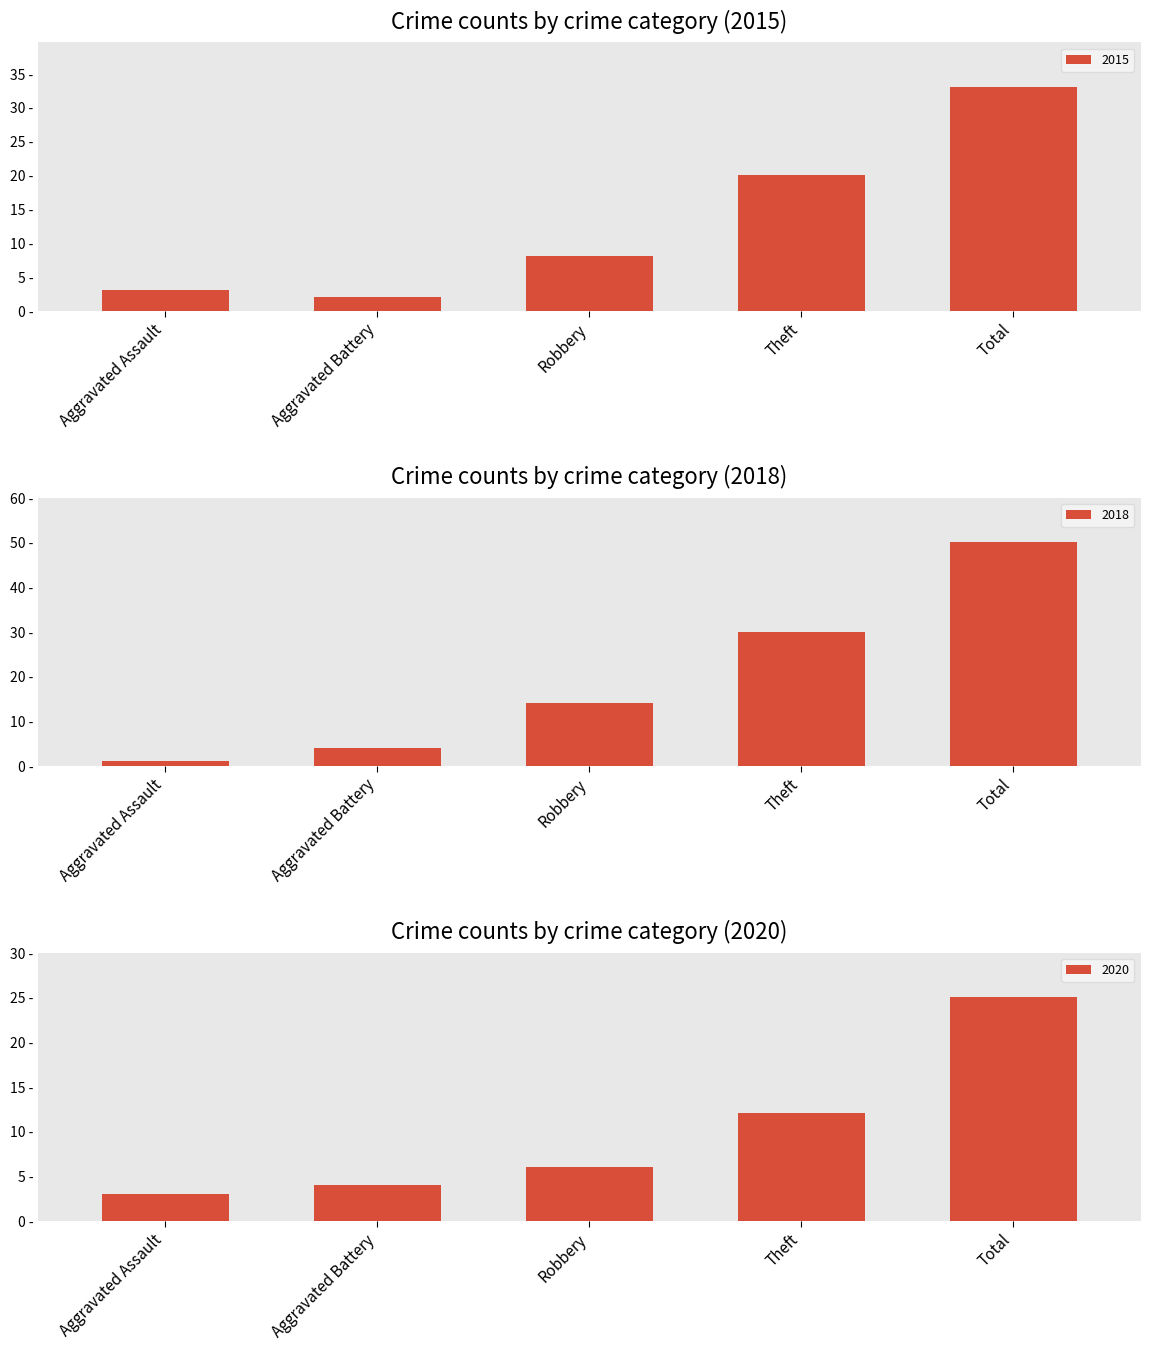

What is the total value across all series at Robbery?

28